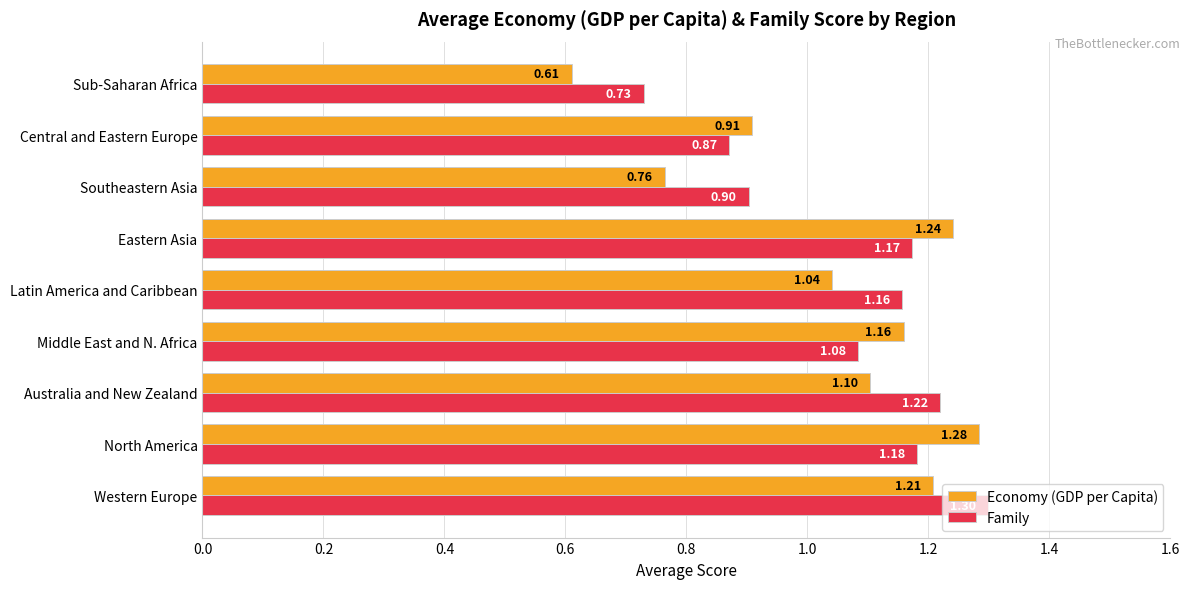

What is the greatest value displayed?

1.3